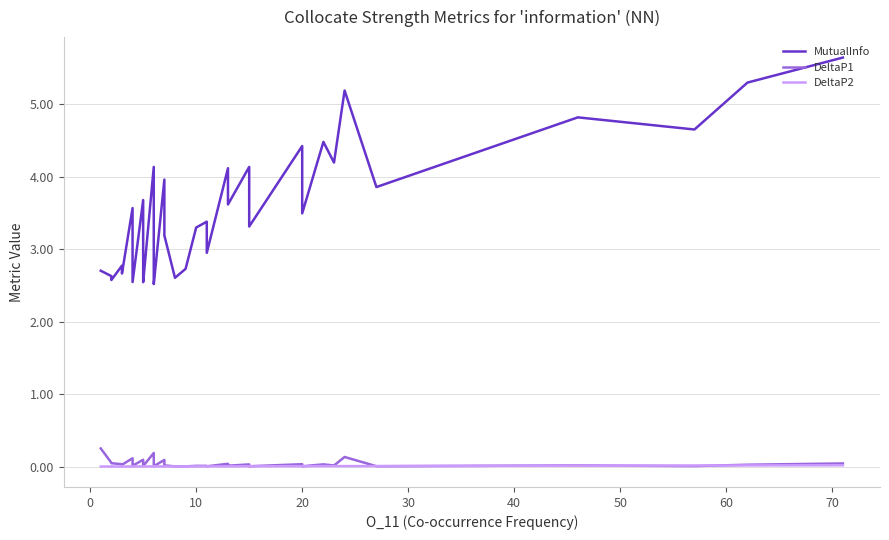

Reading right to left, what are all the values shown in this chart?

MutualInfo: 5.6	5.3	4.6	4.8	3.9	5.2	4.2	4.5	3.5	4.4	3.3	3.4	4.1	3.6	3.8	4.1	2.9	3.4	3.3	2.7	2.6	3.2	4.0	2.5	2.5	2.7	4.1	2.5	2.5	2.8	2.8	3.7	2.5	3.0	3.6	2.7	2.8	2.6	2.6	2.7
DeltaP1: 0.0	0.0	0.0	0.0	0.0	0.1	0.0	0.0	0.0	0.0	0.0	0.0	0.0	0.0	0.0	0.0	0.0	0.0	0.0	0.0	0.0	0.0	0.1	0.0	0.0	0.0	0.2	0.0	0.0	0.0	0.0	0.1	0.0	0.0	0.1	0.0	0.0	0.0	0.1	0.2
DeltaP2: 0.0	0.0	0.0	0.0	0.0	0.0	0.0	0.0	0.0	0.0	0.0	0.0	0.0	0.0	0.0	0.0	0.0	0.0	0.0	0.0	0.0	0.0	0.0	0.0	0.0	0.0	0.0	0.0	0.0	0.0	0.0	0.0	0.0	0.0	0.0	0.0	0.0	0.0	0.0	0.0